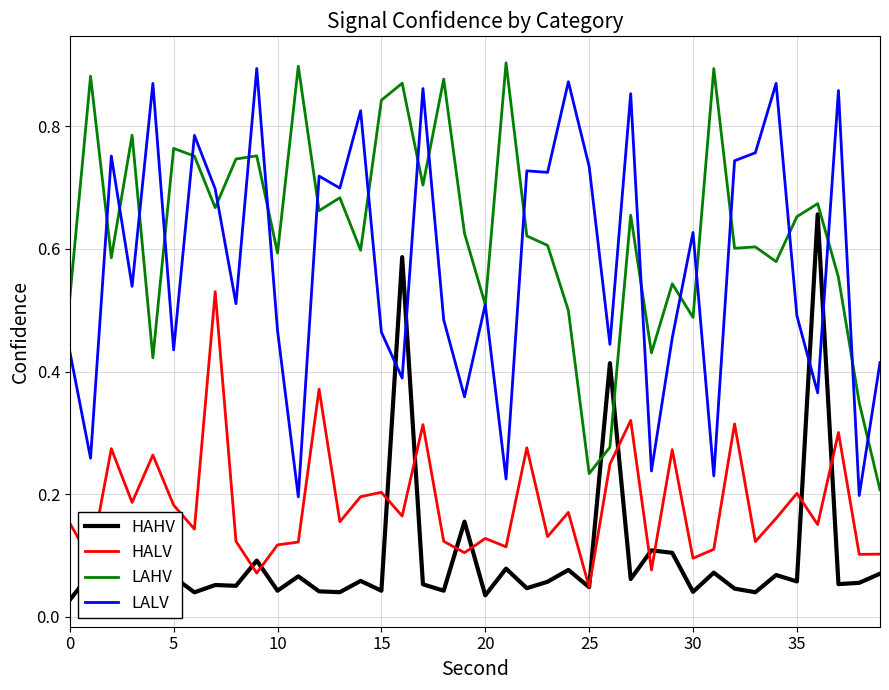

What are all the series names shown in the legend?

HAHV, HALV, LAHV, LALV